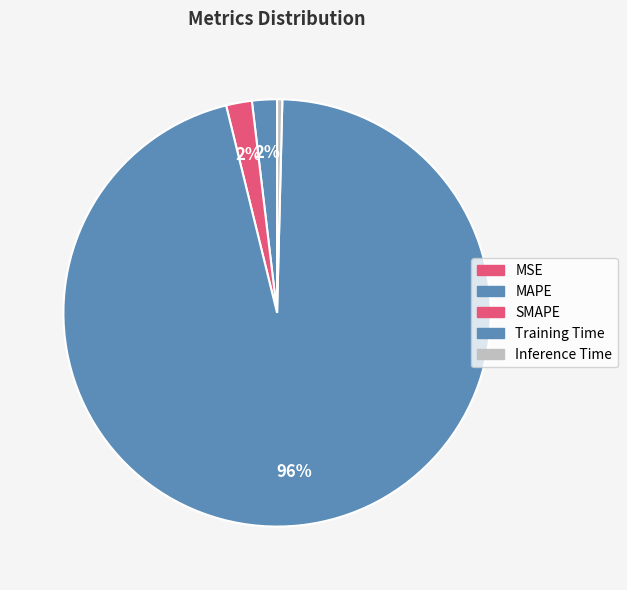

Does MSE represent more than half of the total?

No